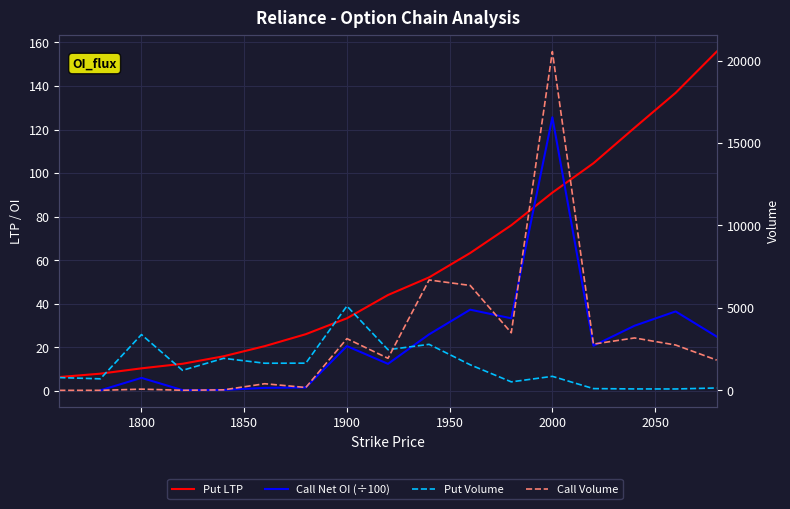

How many intersections are there between Put LTP and Call Volume?

3